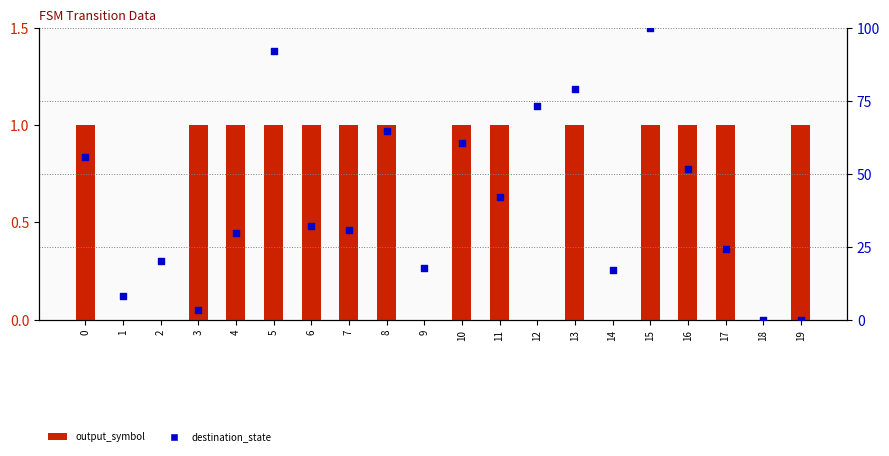

At how many categories does at least one series exceed 33?

9